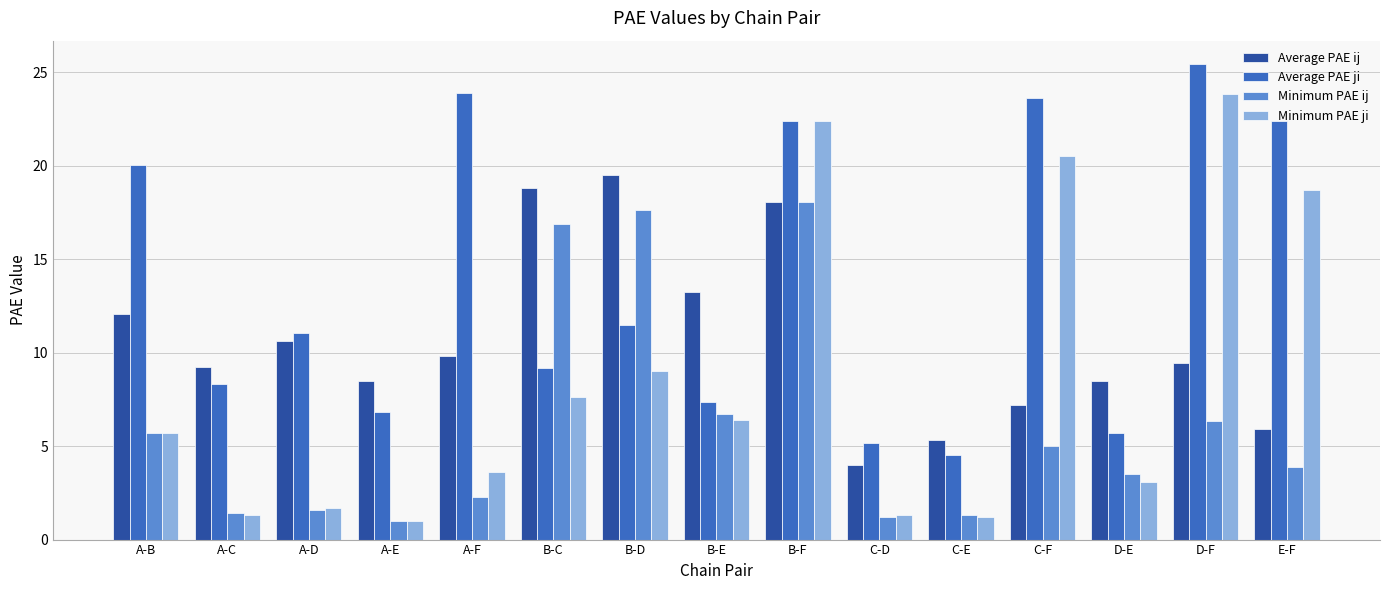

What is the difference between the maximum and second lowest values in the Minimum PAE ij series?

16.8